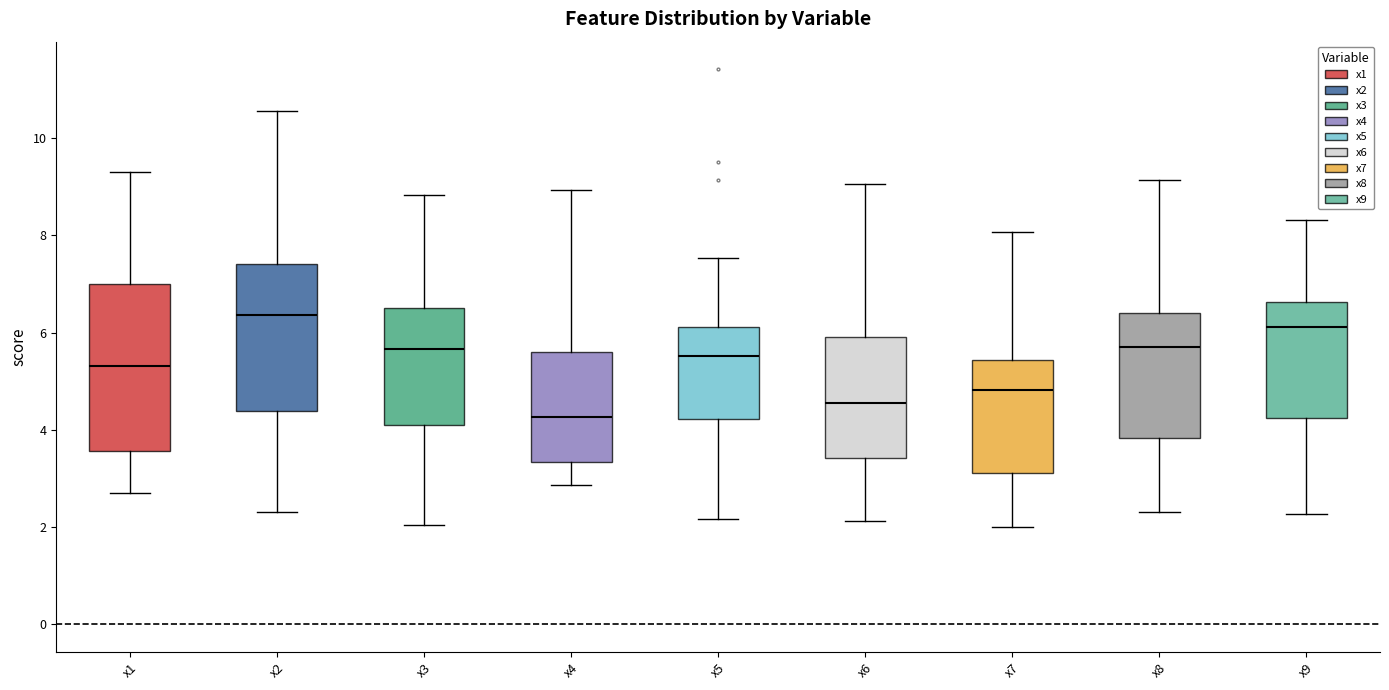

Reading left to right, transcribe this box plot: for each box, give where its median line is, the range the box spans, and where its two whiskers end, as read against the y-axis. The values are not printed on the chart, so give them approximately, as read against the axis.

x1: median 5.4, box 3.6 to 7.0, whiskers 2.6 to 9.4
x2: median 6.4, box 4.4 to 7.4, whiskers 2.4 to 10.6
x3: median 5.6, box 4.2 to 6.4, whiskers 2.0 to 8.8
x4: median 4.2, box 3.4 to 5.6, whiskers 2.8 to 9.0
x5: median 5.6, box 4.2 to 6.2, whiskers 2.2 to 7.6
x6: median 4.6, box 3.4 to 6.0, whiskers 2.2 to 9.0
x7: median 4.8, box 3.2 to 5.4, whiskers 2.0 to 8.0
x8: median 5.8, box 3.8 to 6.4, whiskers 2.4 to 9.2
x9: median 6.2, box 4.2 to 6.6, whiskers 2.2 to 8.4